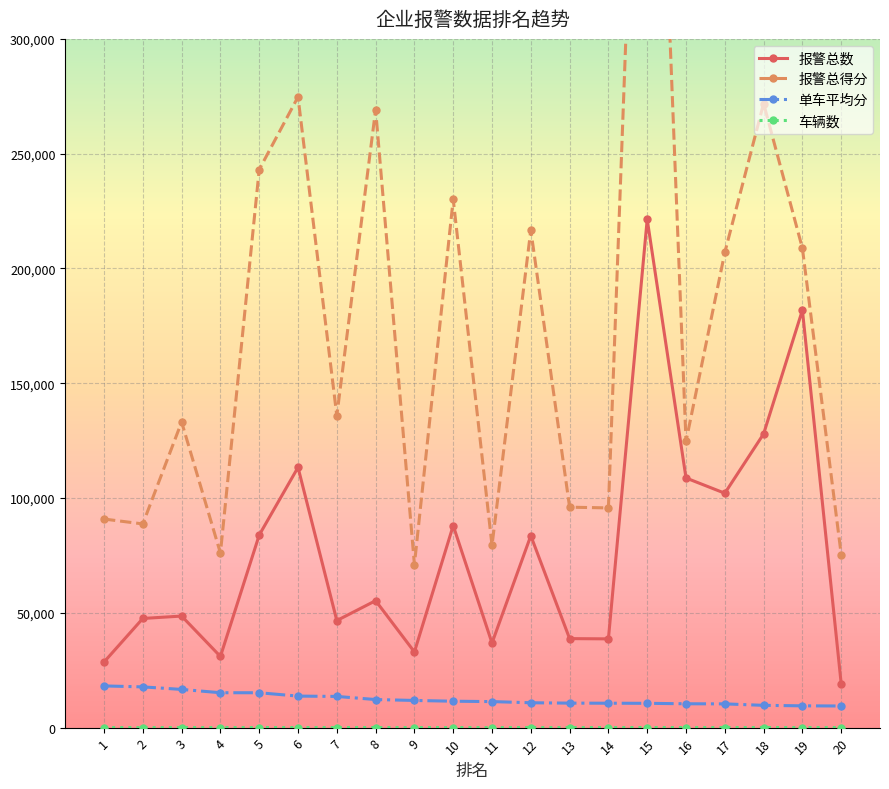

How many lines are shown in the chart?

4